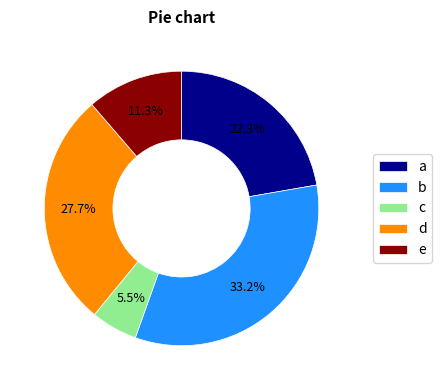

What is the ratio of the value at e to the value at c?

2.1